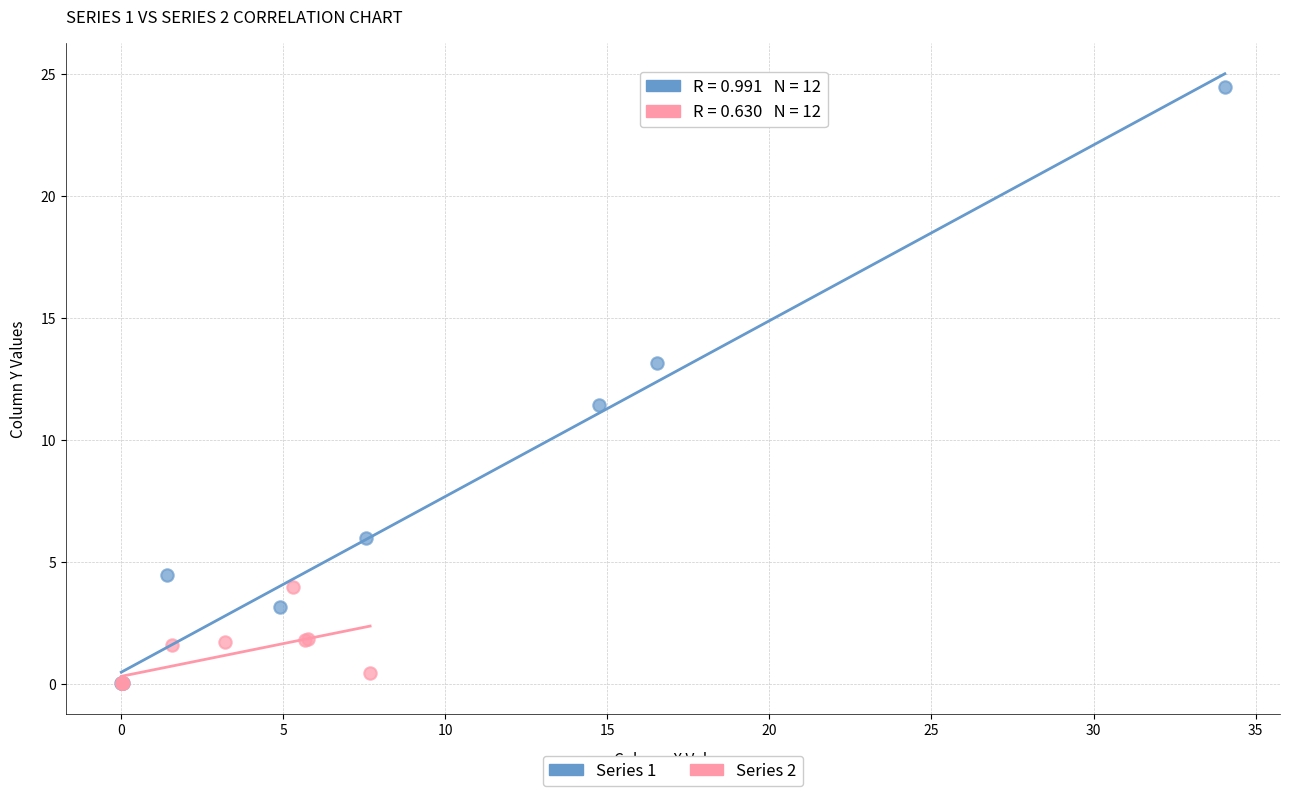

Which series contains the highest Y value?

Series 1